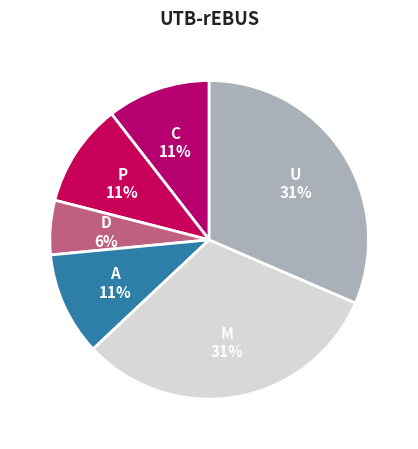

Is it true that P is 11% of the pie?

True